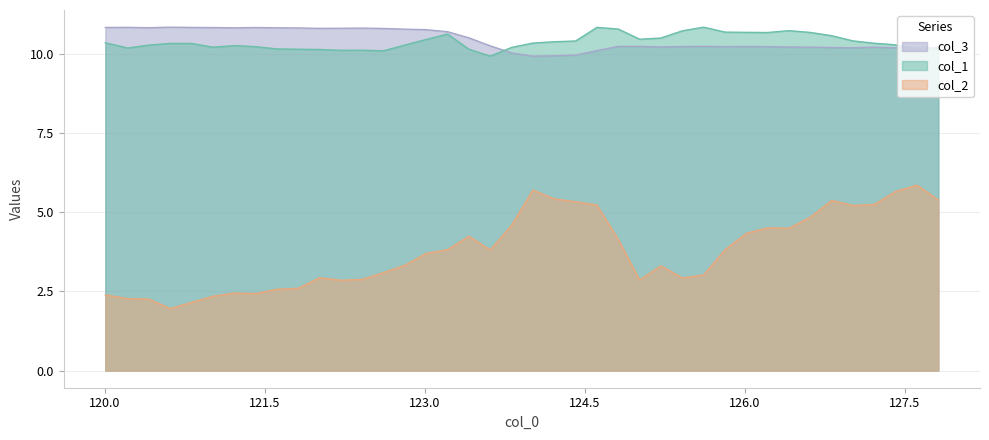

At which label is col_2 closest to 3?

125.614479